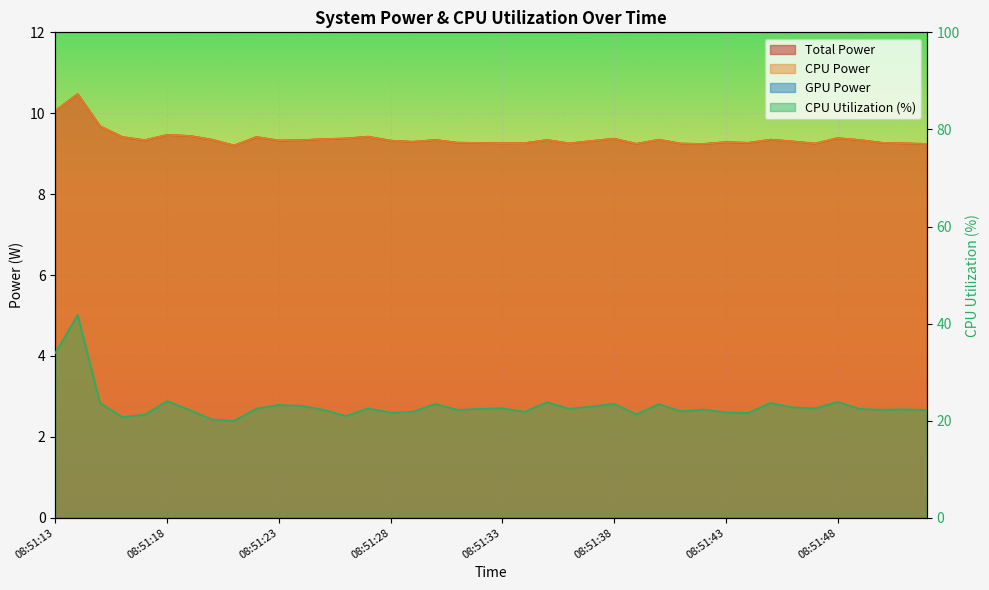

What is the sum of all CPU Power values?

375.0